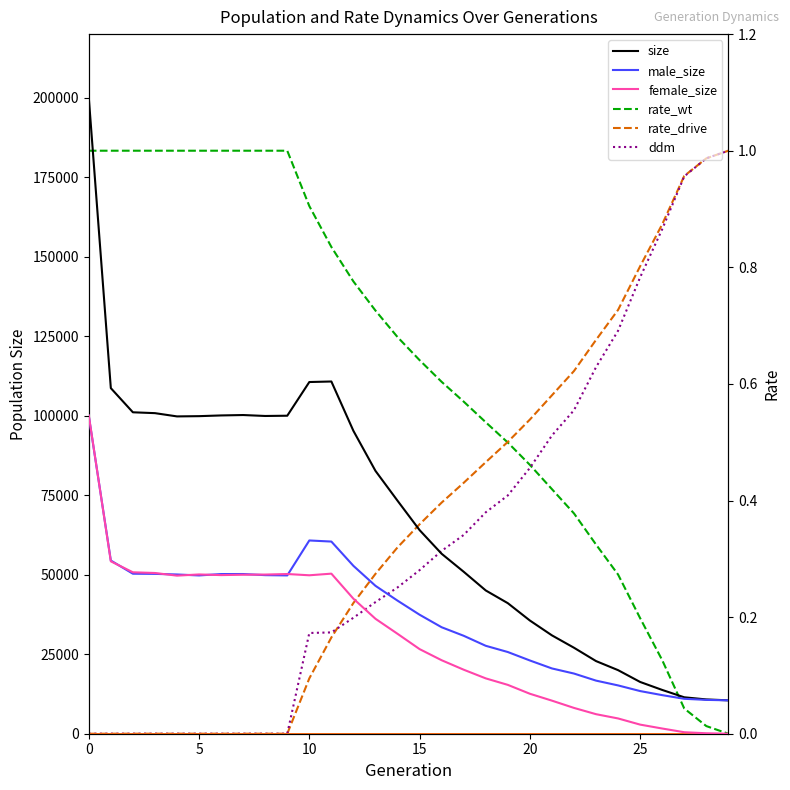

True or false: rate_wt has more than 1 interior local peaks.

False